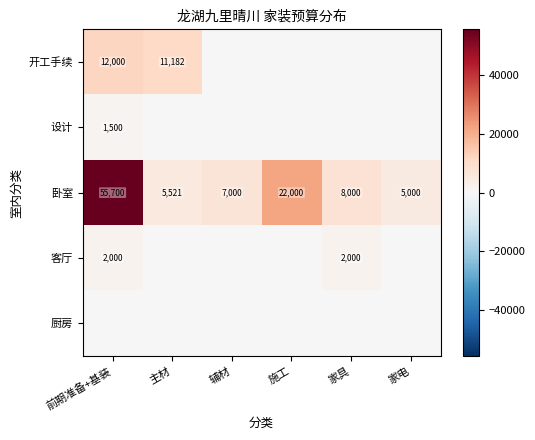

What is the maximum value for 卧室?

55700